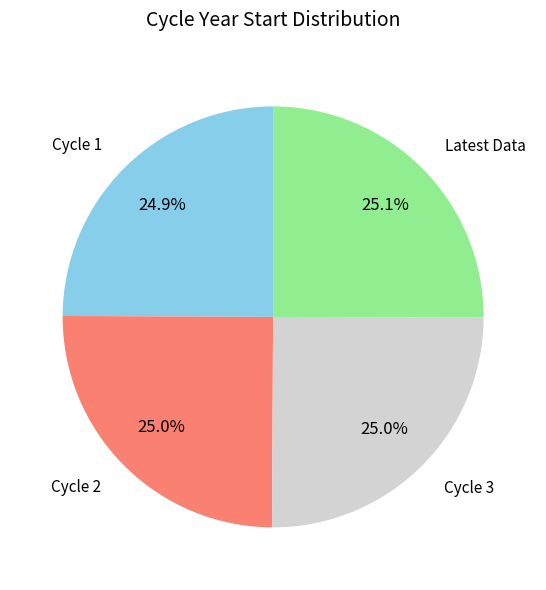

Does any single category account for the majority?

No